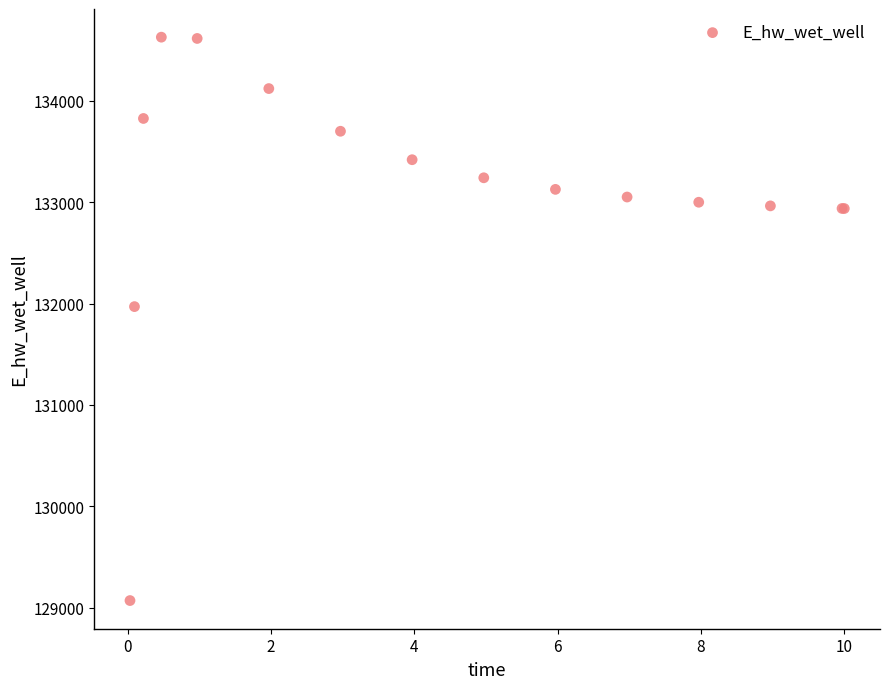

What Y value in the scatter plot is closest to 131849?

131970.0